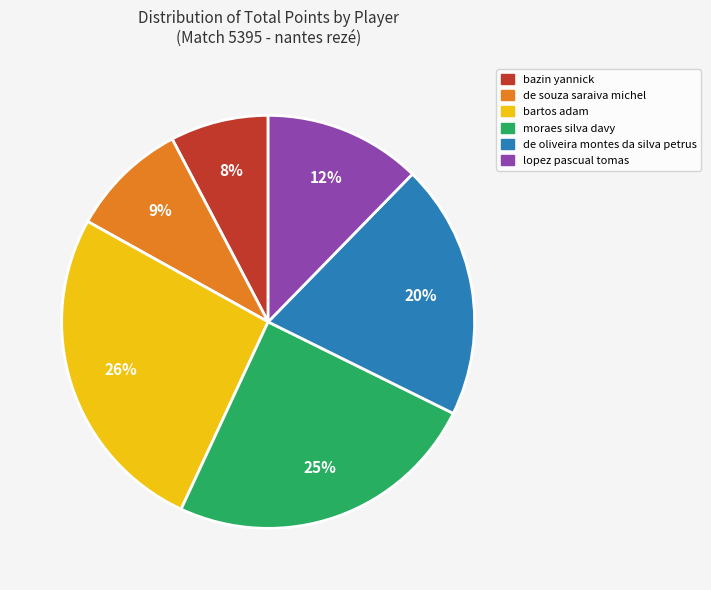

Which category has the biggest portion of the pie?

bartos adam